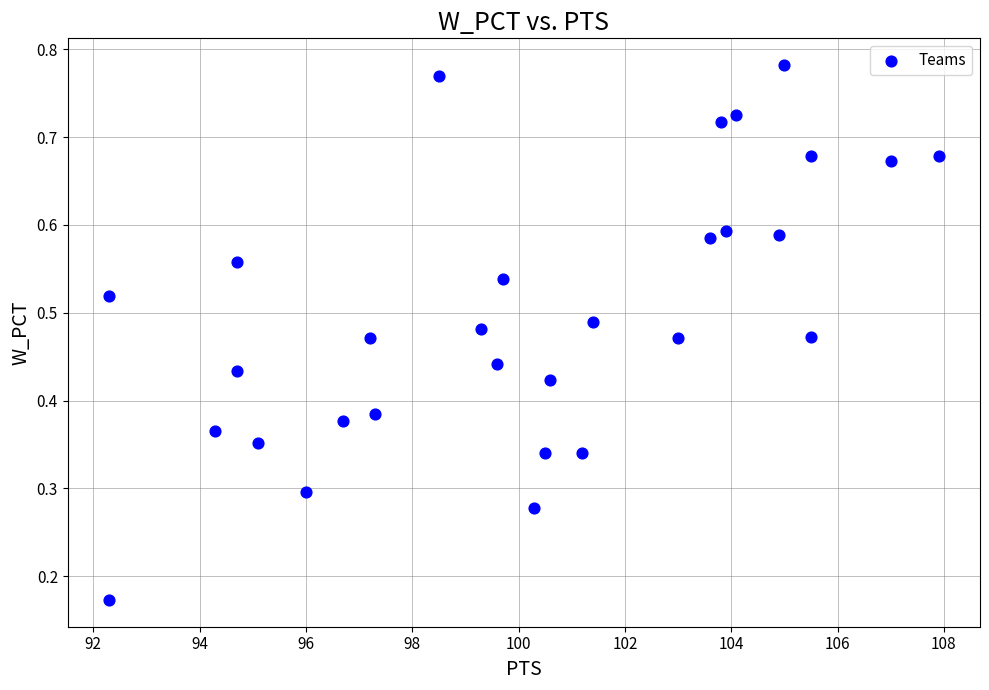

What is the range of X values (max minus min)?

15.6